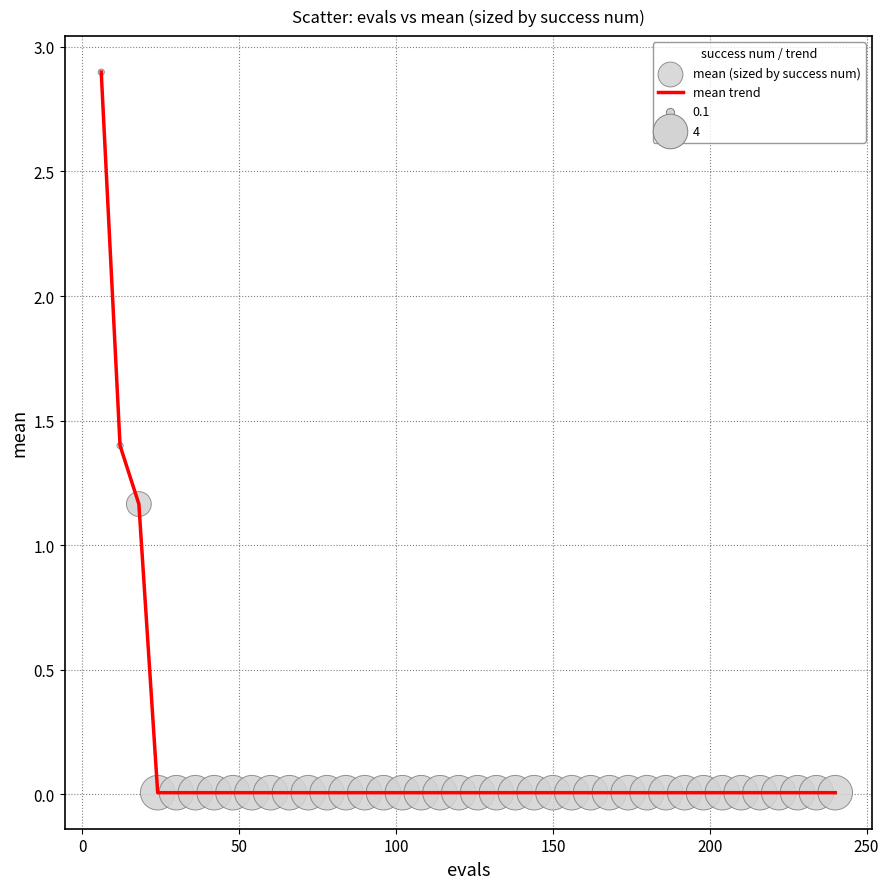

What is the difference between the maximum and minimum values?

2.9